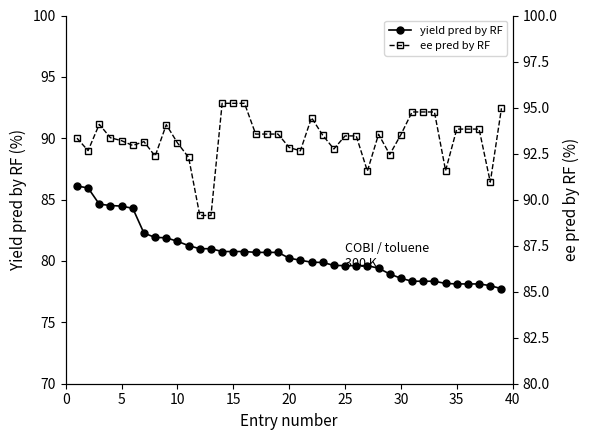

How many values in the yield pred by RF series exceed 80?

21